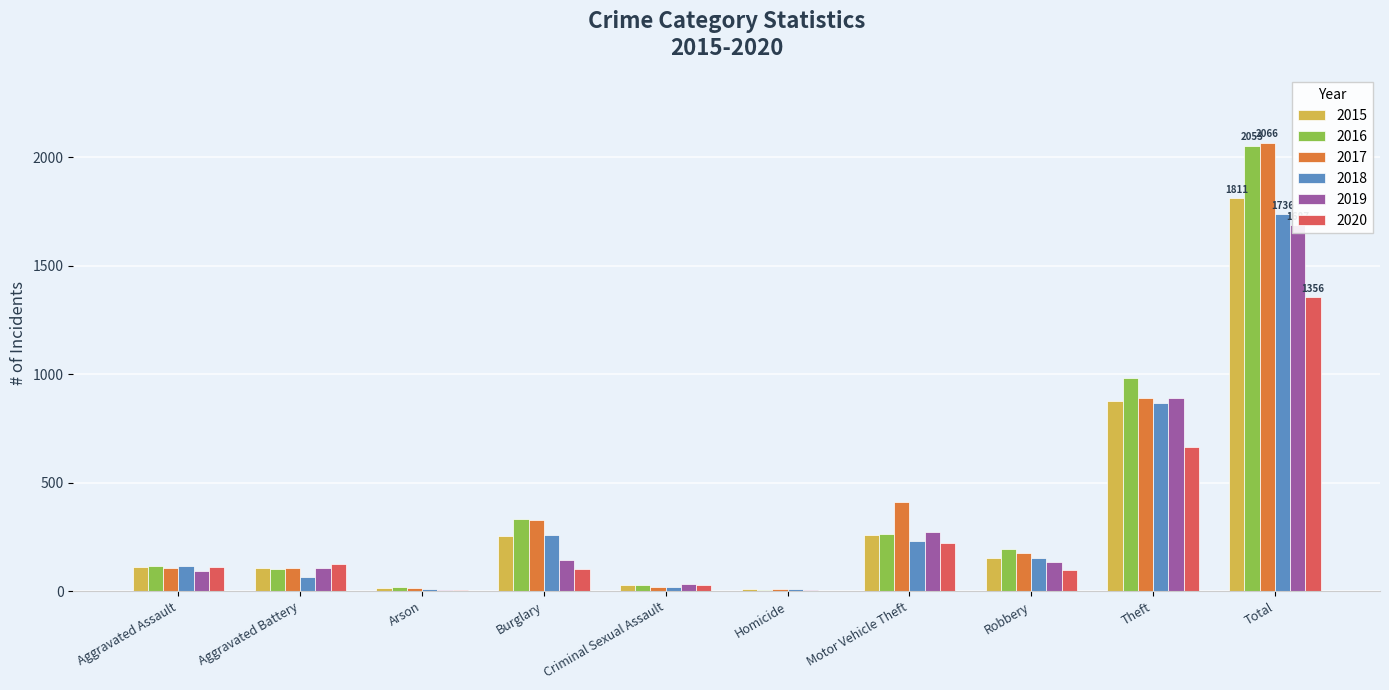

Reading left to right, list all the values displayed in this chart.

2015: Aggravated Assault=110	Aggravated Battery=108	Arson=13	Burglary=254	Criminal Sexual Assault=28	Homicide=9	Motor Vehicle Theft=261	Robbery=154	Theft=874	Total=1811
2016: Aggravated Assault=118	Aggravated Battery=102	Arson=20	Burglary=333	Criminal Sexual Assault=30	Homicide=7	Motor Vehicle Theft=265	Robbery=194	Theft=984	Total=2053
2017: Aggravated Assault=105	Aggravated Battery=108	Arson=14	Burglary=329	Criminal Sexual Assault=21	Homicide=8	Motor Vehicle Theft=411	Robbery=178	Theft=892	Total=2066
2018: Aggravated Assault=115	Aggravated Battery=67	Arson=12	Burglary=257	Criminal Sexual Assault=21	Homicide=10	Motor Vehicle Theft=231	Robbery=155	Theft=868	Total=1736
2019: Aggravated Assault=92	Aggravated Battery=108	Arson=5	Burglary=143	Criminal Sexual Assault=35	Homicide=5	Motor Vehicle Theft=273	Robbery=135	Theft=891	Total=1687
2020: Aggravated Assault=113	Aggravated Battery=125	Arson=4	Burglary=100	Criminal Sexual Assault=28	Homicide=2	Motor Vehicle Theft=221	Robbery=97	Theft=666	Total=1356